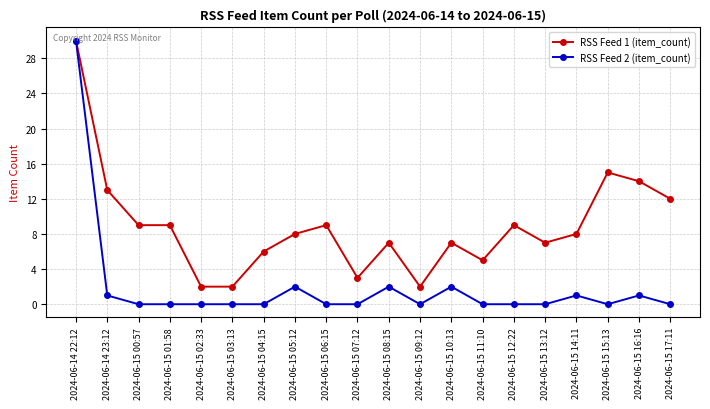

List the series in order of their overall mean, highest first.

RSS Feed 1 (item_count), RSS Feed 2 (item_count)